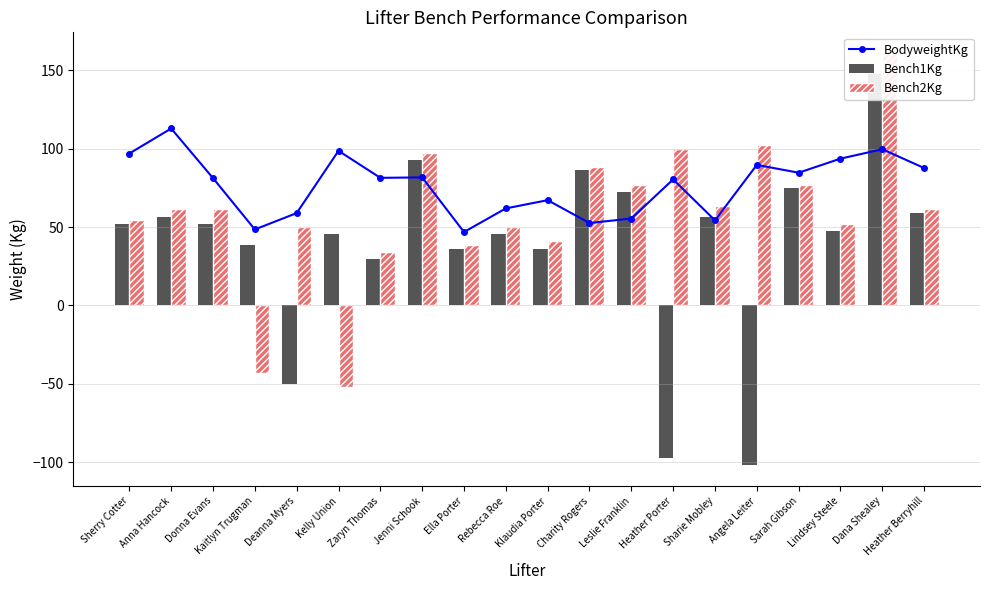

What is the difference between the highest and lowest values at Heather Berryhill?

28.7